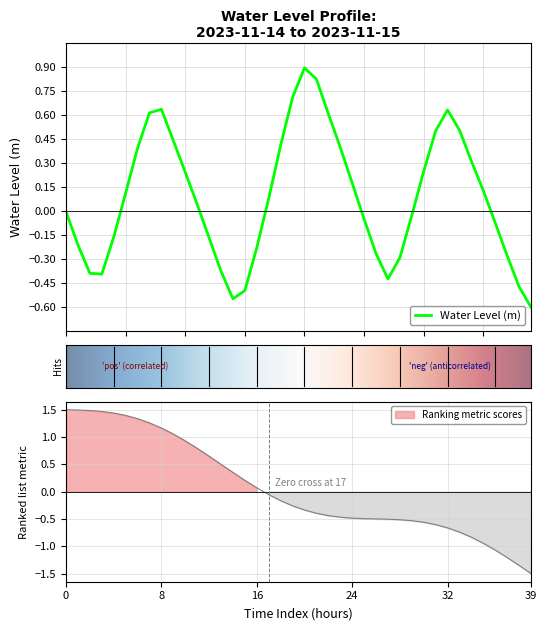

Does the chart display data point markers on the line(s)?

No